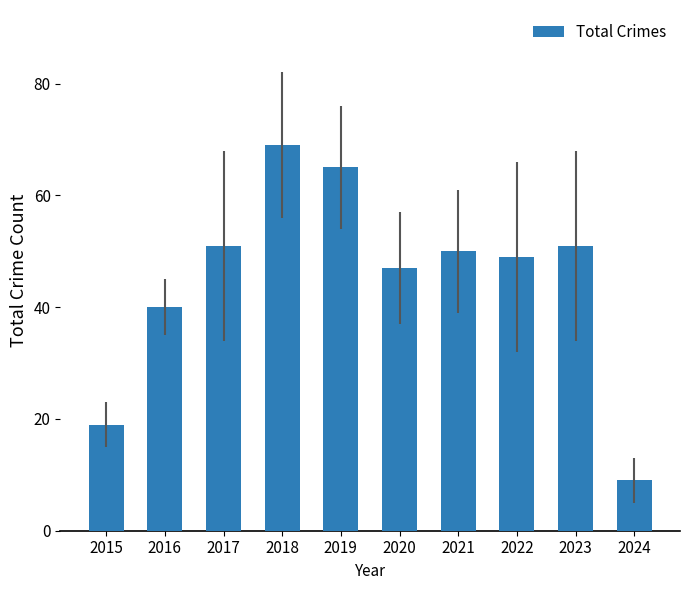

Which has a higher value, 2021 or 2024?

2021